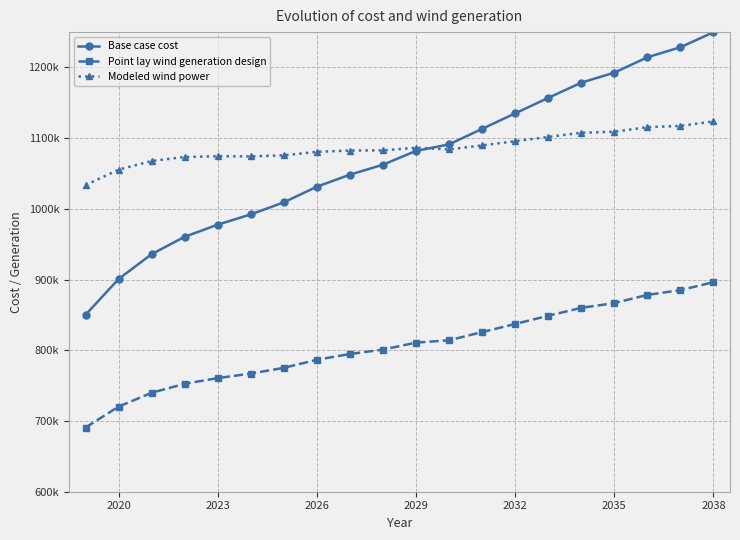

What are all the series names shown in the legend?

Base case cost, Point lay wind generation design, Modeled wind power